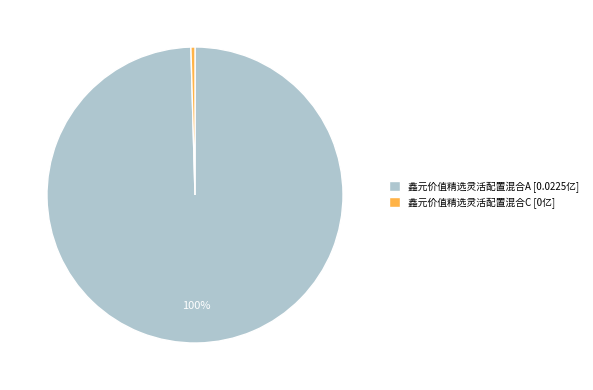

Rank the categories by value from highest to lowest.

鑫元价值精选灵活配置混合A, 鑫元价值精选灵活配置混合C